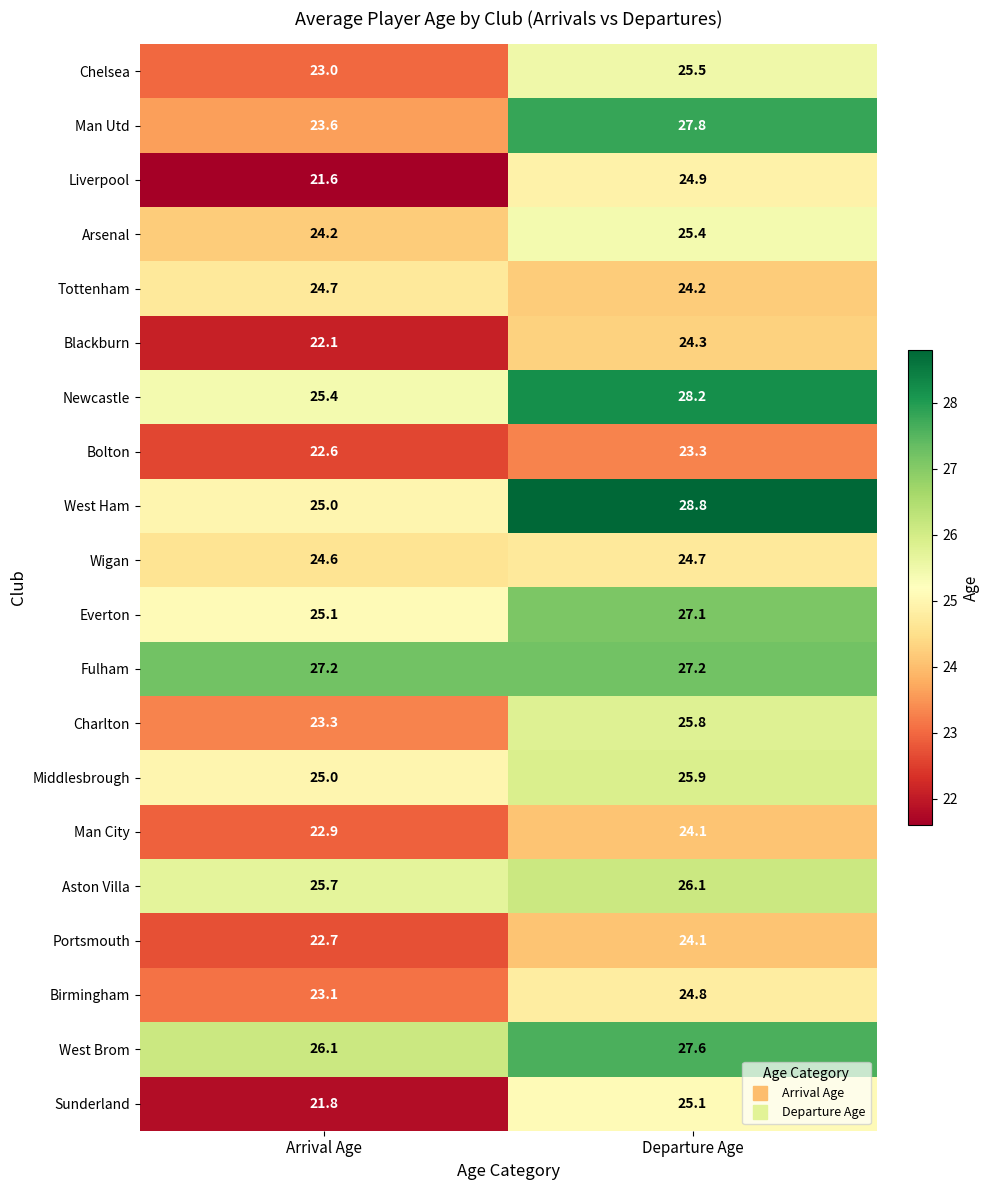

What is the sum of the Middlesbrough values at Arrival Age and Departure Age?

50.9